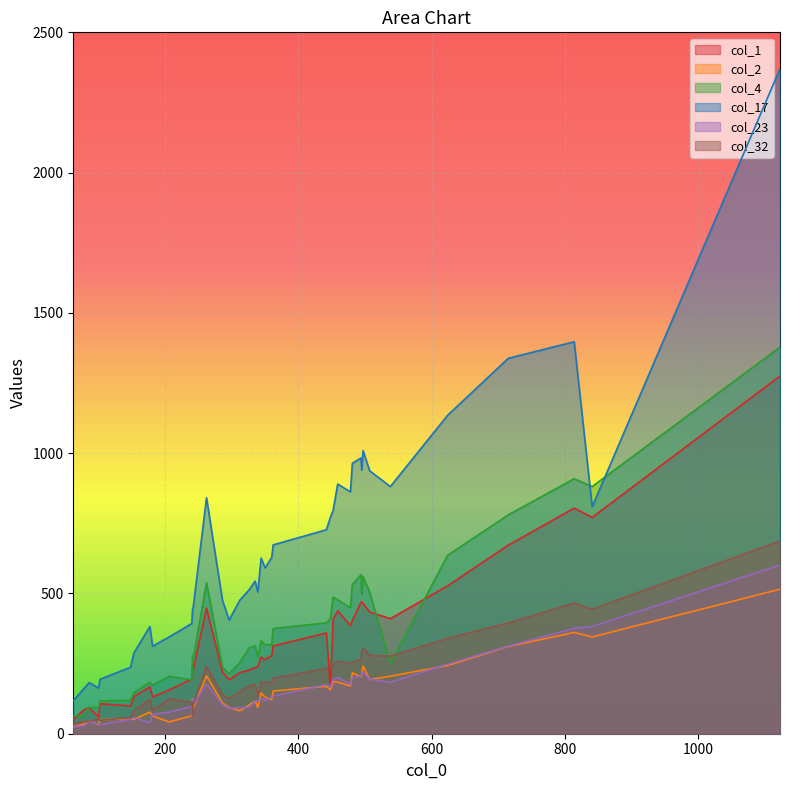

List the labels in order of col_1 value, largest first.

1123, 814, 841, 715, 624, 495, 494, 497, 262, 459, 507, 538, 452, 481, 478, 442, 362, 360, 344, 350, 339, 241, 335, 242, 326, 286, 312, 240, 296, 177, 448, 206, 153, 181, 102, 148, 86, 78, 100, 62